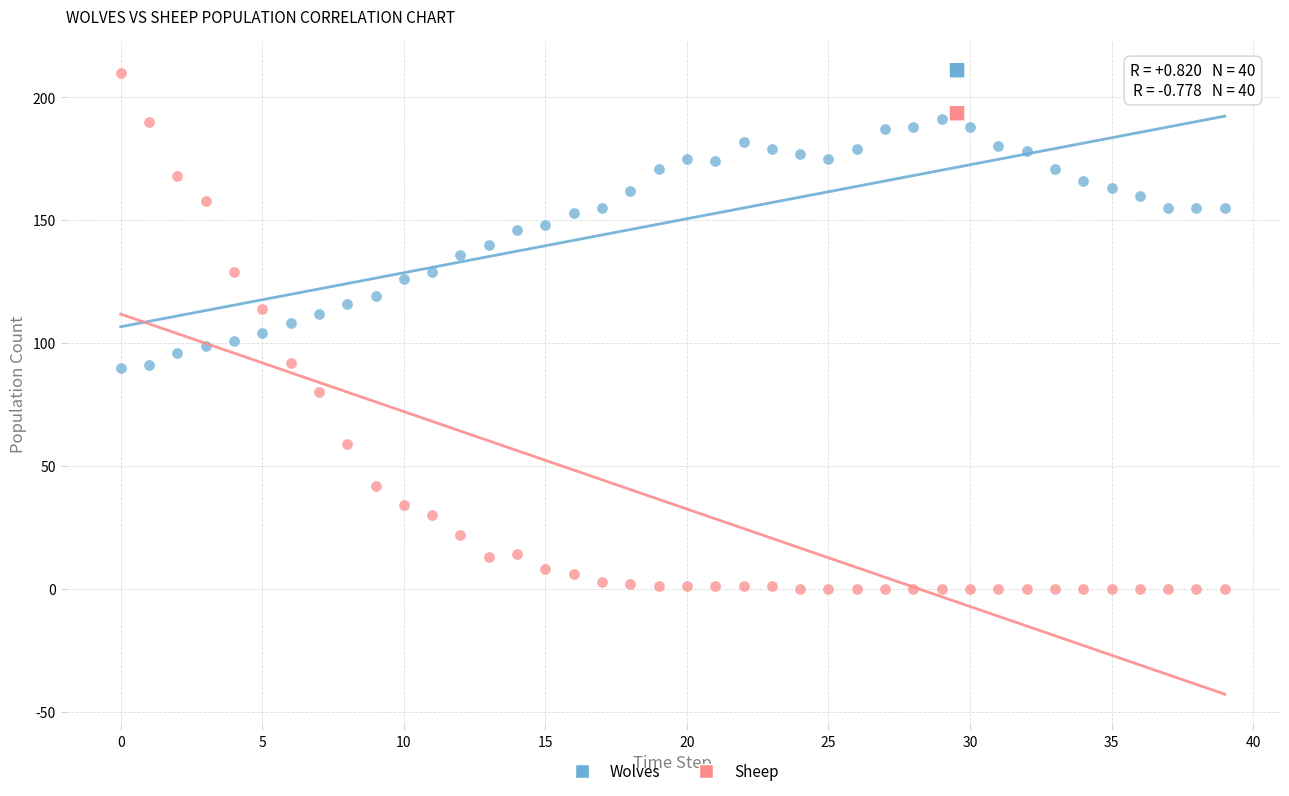

Which series has the widest spread of Y values?

Sheep